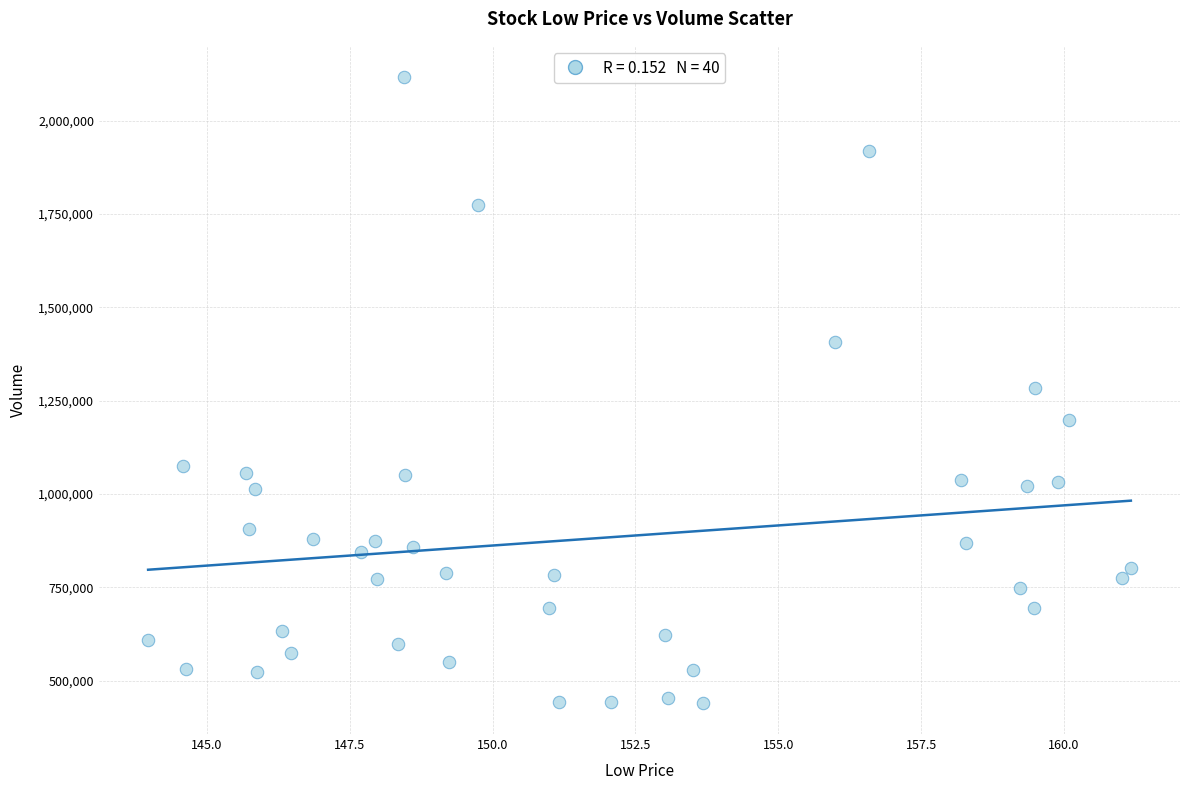

What is the range of Y values (max minus min)?

1675400